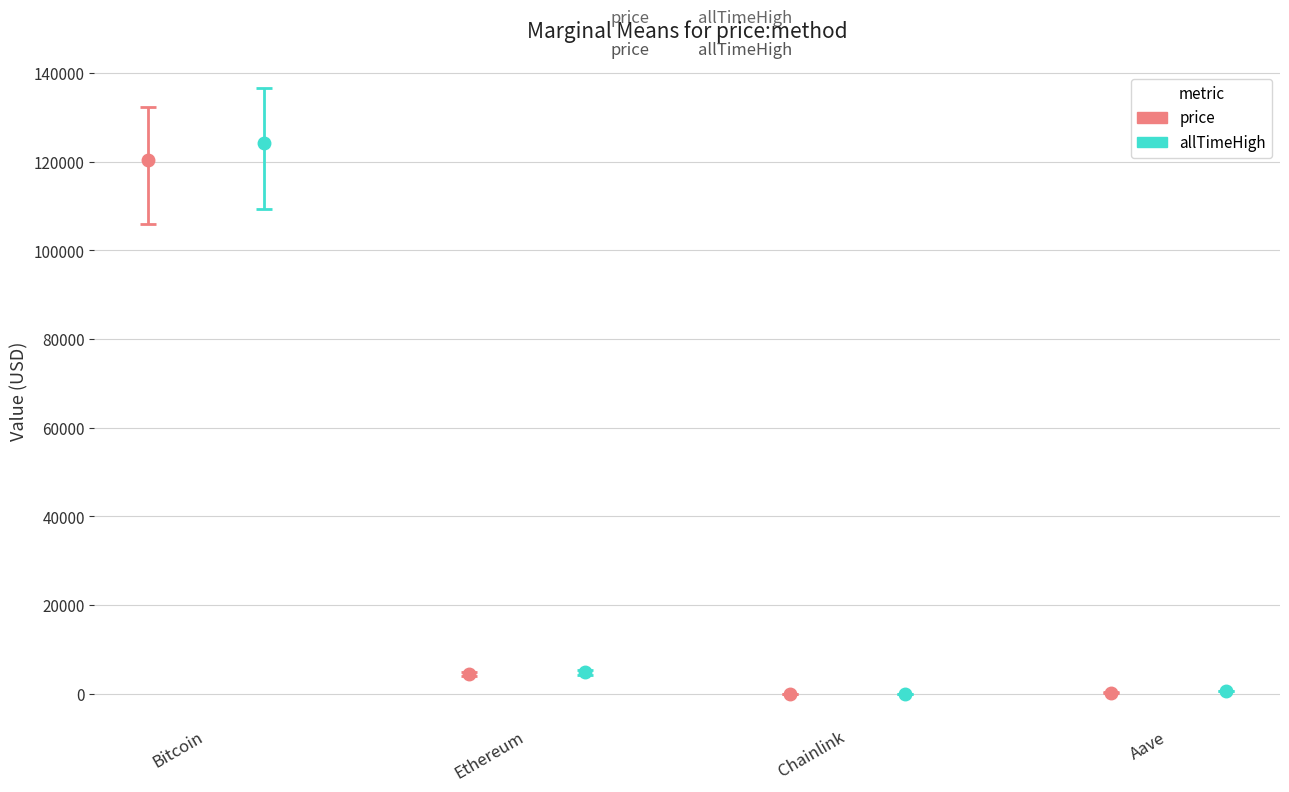

What is the maximum value for price?

120284.0